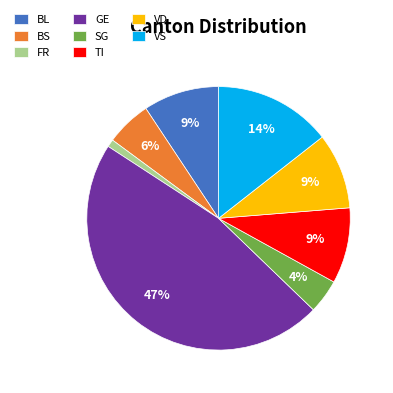

To the nearest percent, what portion does SG represent?

4%